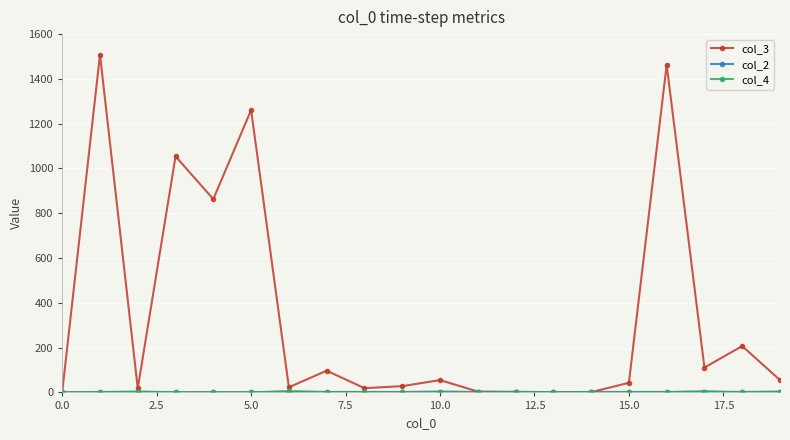

Which series has the largest range (max minus min)?

col_3